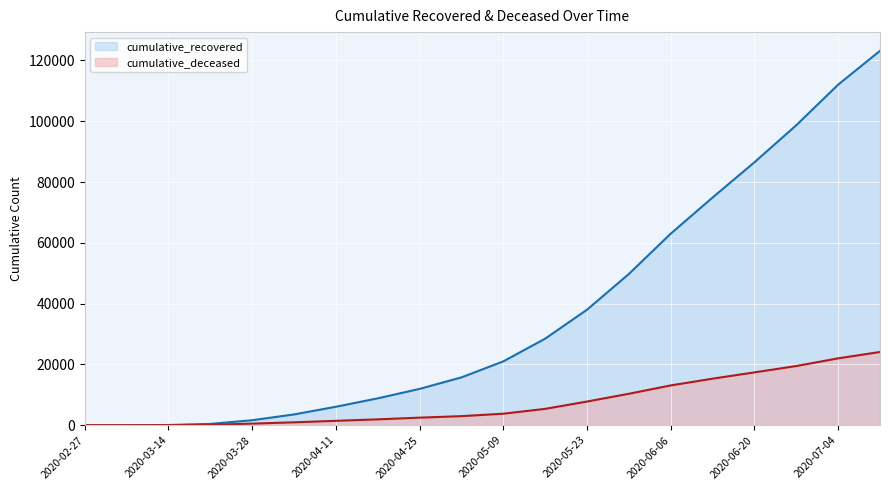

At how many categories does at least one series exceed 16279?

10